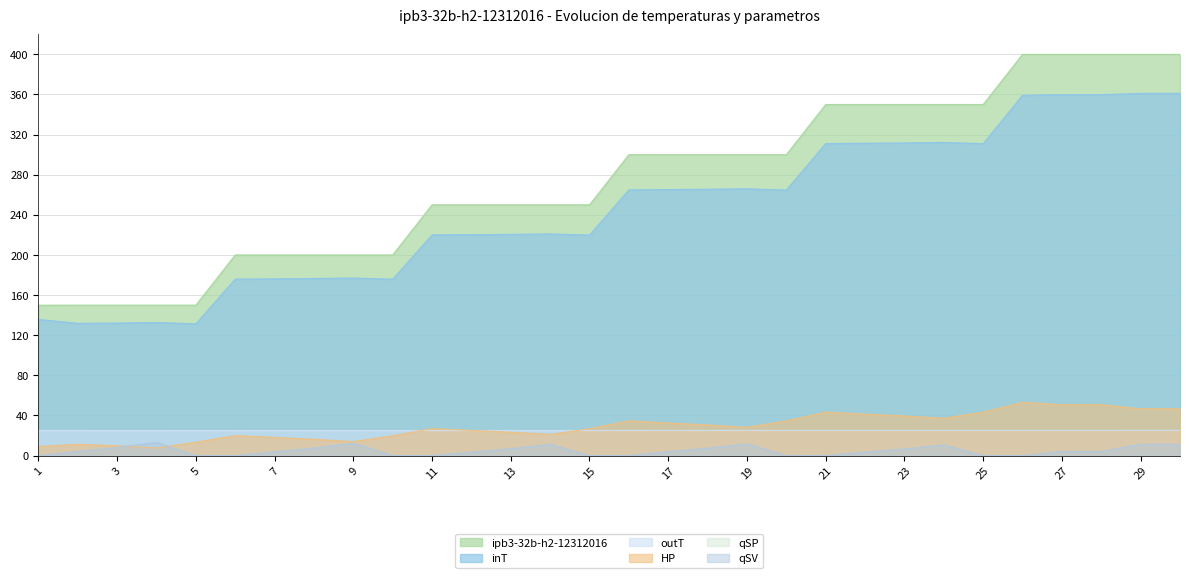

Reading left to right, extract all data points from this chart.

ipb3-32b-h2-12312016: 149.9	150.0	150.0	150.0	150.0	200.0	200.0	200.0	200.0	200.0	250.0	250.0	250.0	250.0	250.0	300.0	300.0	300.0	300.0	300.0	350.0	350.0	350.0	350.0	350.0	400.0	400.0	400.0	400.0	400.0
inT: 135.7	131.9	132.1	132.7	131.4	175.9	176.2	176.5	177.1	175.8	220.0	220.2	220.5	221.0	219.8	264.9	265.2	265.5	266.0	264.7	311.1	311.4	311.7	312.2	311.0	359.2	359.8	359.8	361.1	361.1
outT: 25.0	25.1	25.0	25.0	25.0	25.0	25.0	25.0	25.0	25.0	25.0	25.0	25.0	25.0	25.0	25.1	25.1	25.1	25.1	25.1	25.1	25.1	25.1	25.1	25.1	25.2	25.2	25.2	25.2	25.2
HP: 8.9	11.3	9.7	7.6	13.3	19.9	18.1	16.2	13.9	19.7	26.9	25.1	23.3	21.1	26.8	34.6	32.5	30.6	28.2	34.6	43.3	41.2	39.5	37.2	43.3	53.1	50.7	50.7	46.6	46.7
qSV: 0.0	4.1	8.2	13.1	0.0	0.0	3.7	7.5	12.4	0.0	0.0	3.4	6.8	11.3	0.0	0.0	3.9	7.4	11.7	0.0	0.0	3.5	6.6	10.6	0.0	0.0	4.1	4.1	11.3	11.3